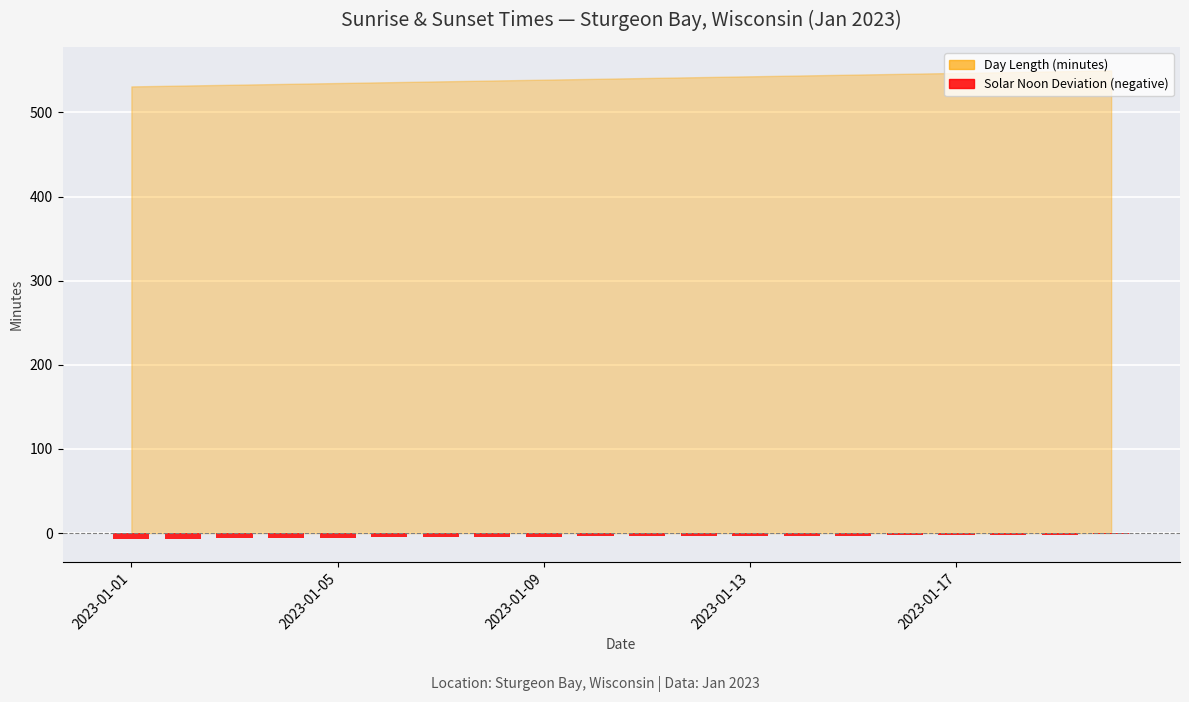

How many series are shown in this chart?

1